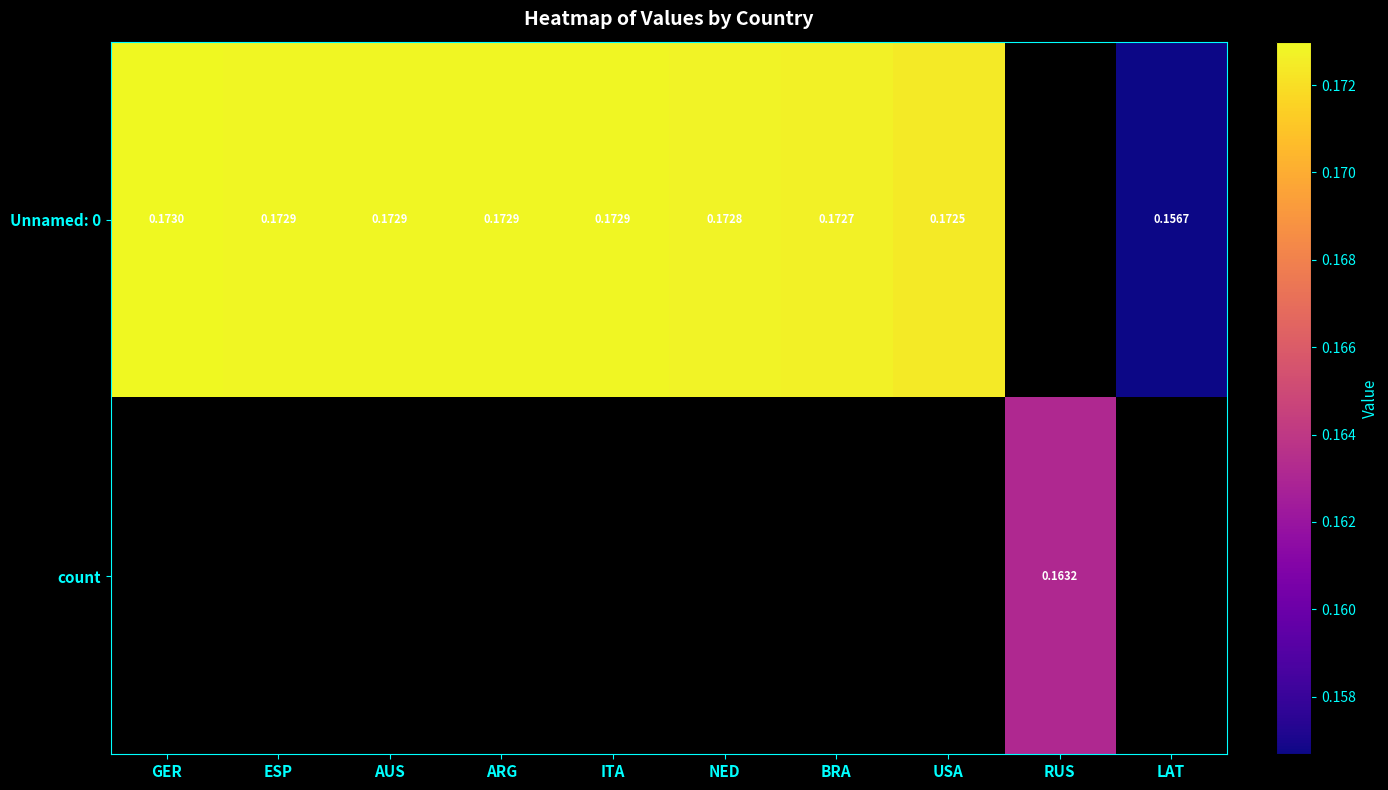

Which series has the widest spread of values?

Unnamed: 0